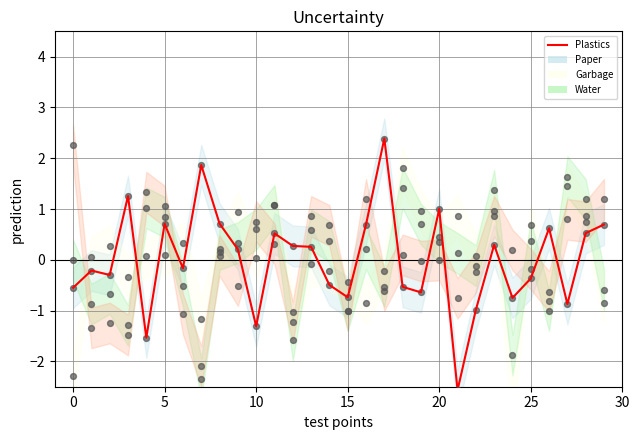

Between 25 and 11, which is larger?

11